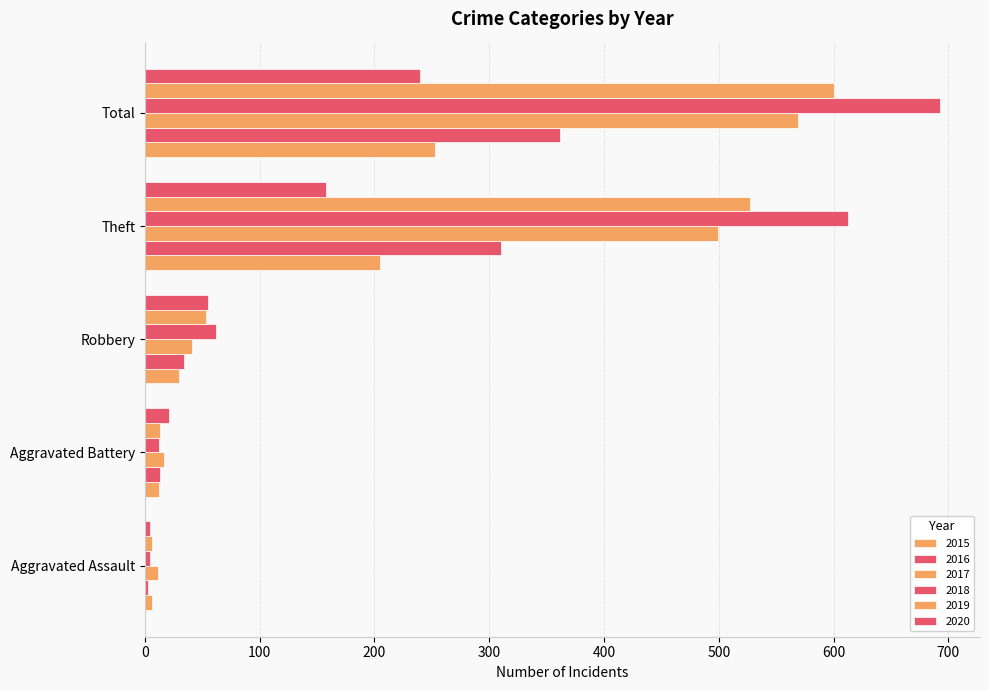

What is the value of the 2015 bar at the 1st from the left?

6